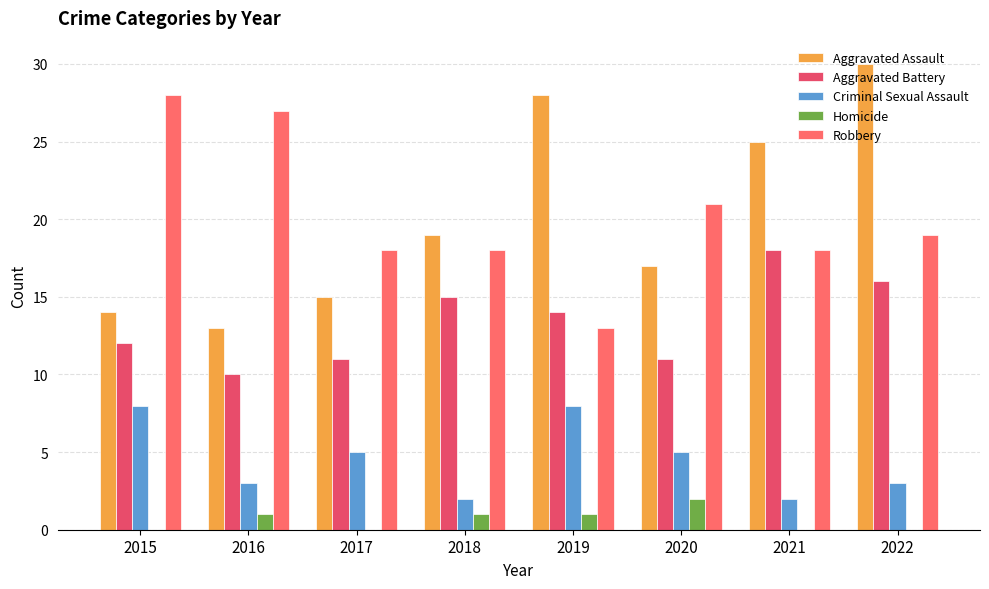

At which label does Aggravated Assault reach its minimum?

2016